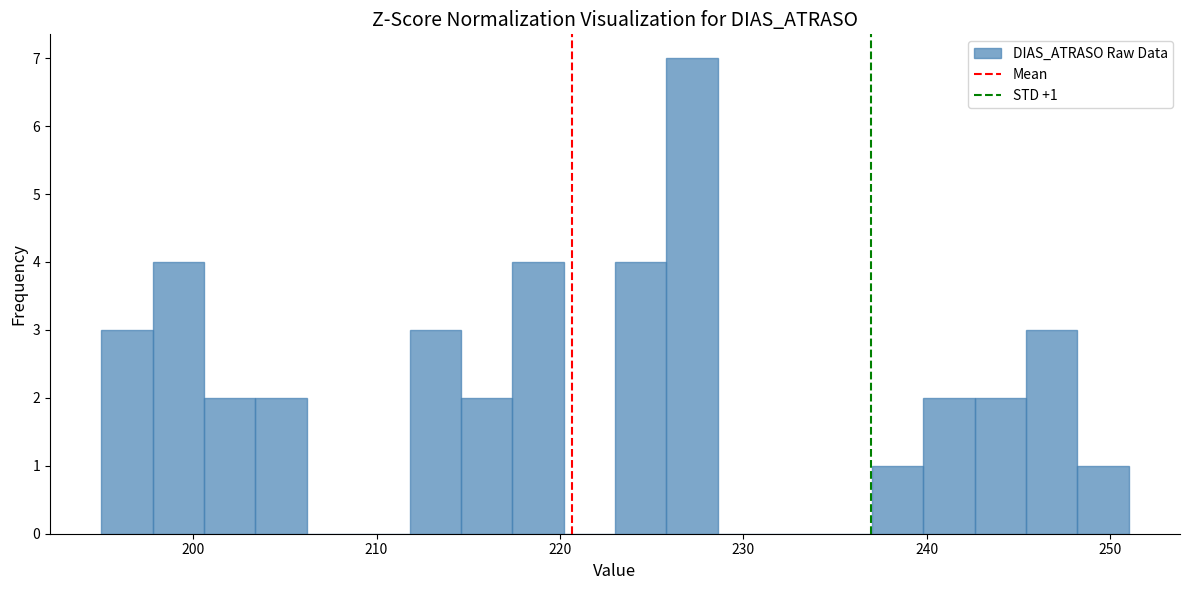

Around what value on the x-axis is the tallest bar? Give the approximate position of its centre, as read against the axis.

227